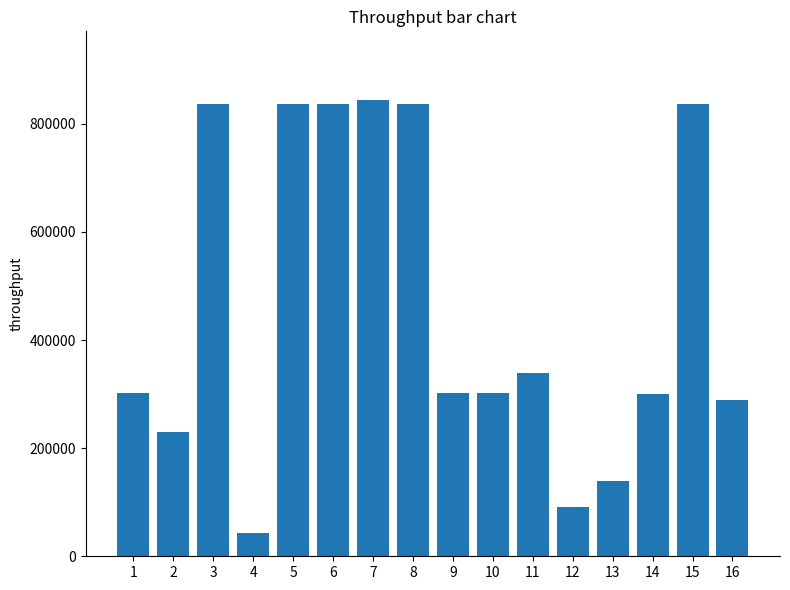

What is the value of the 5th bar from the left?

837240